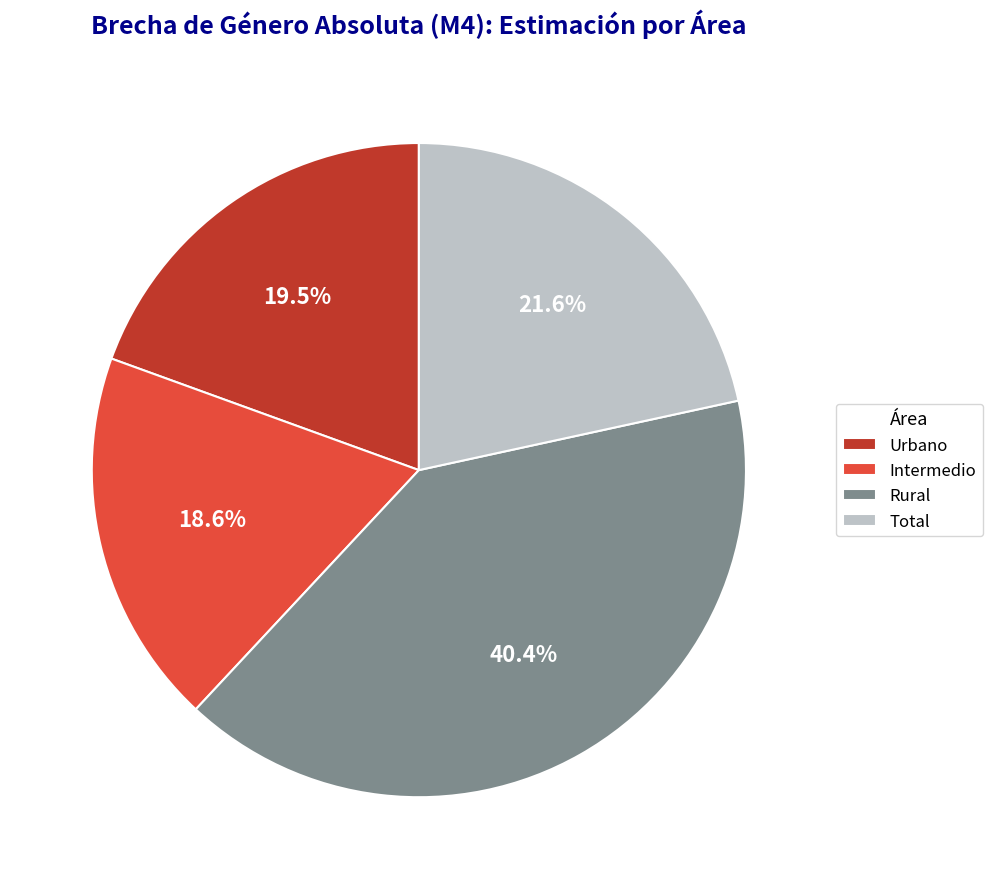

Is there a majority slice in this chart?

No